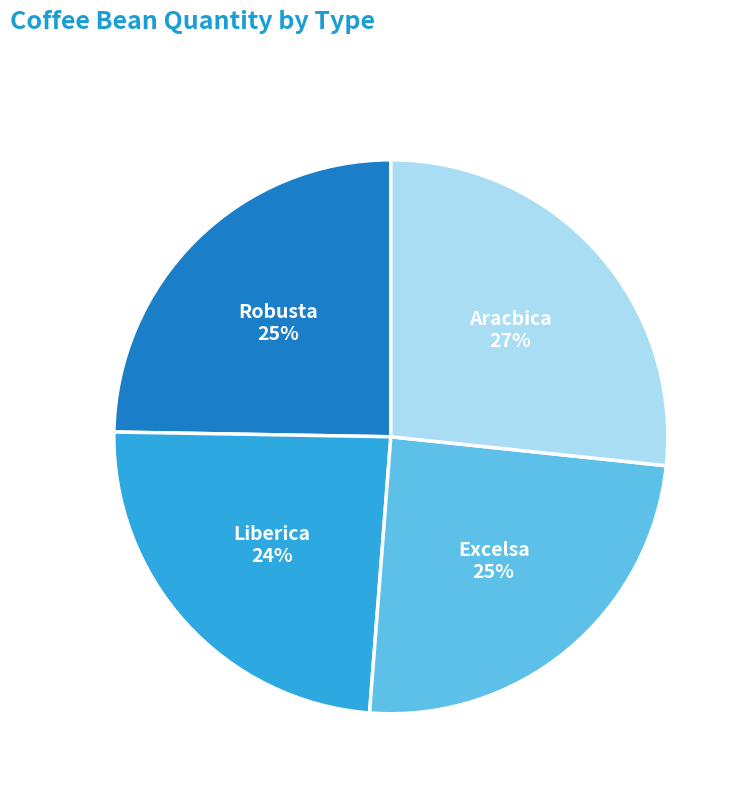

To the nearest percent, what is the average slice percentage?

25%